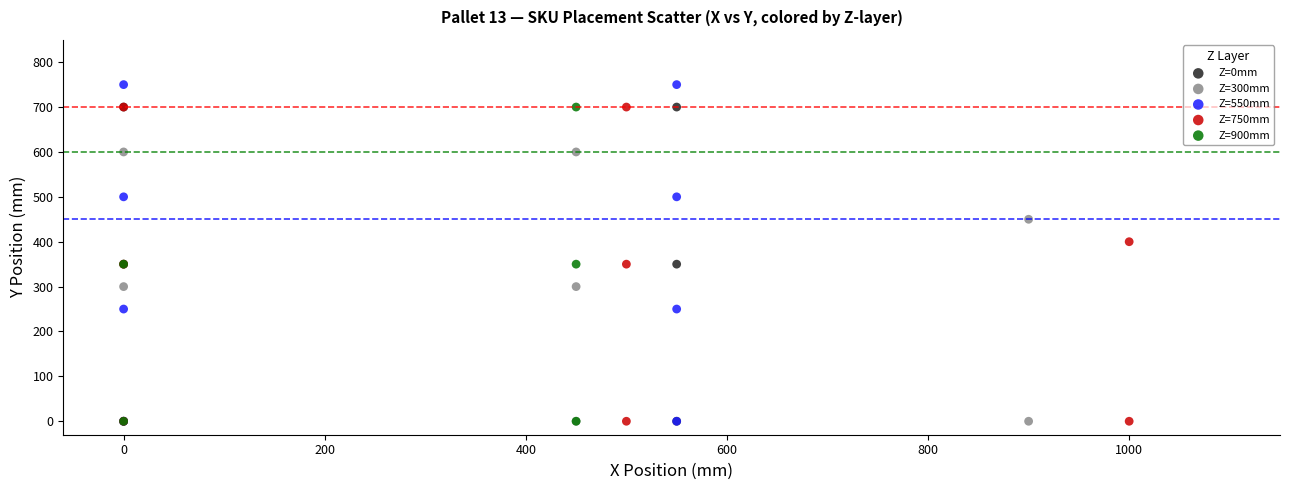

Which series reaches the maximum Y coordinate?

Z=550mm